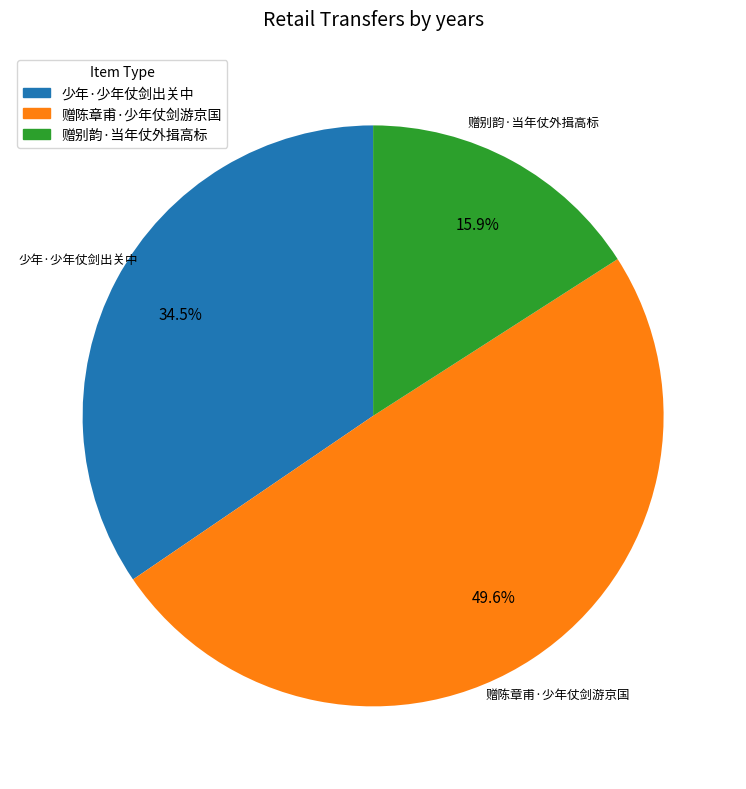

To the nearest percent, what portion does 赠别韵·当年仗外揖高标 represent?

16%